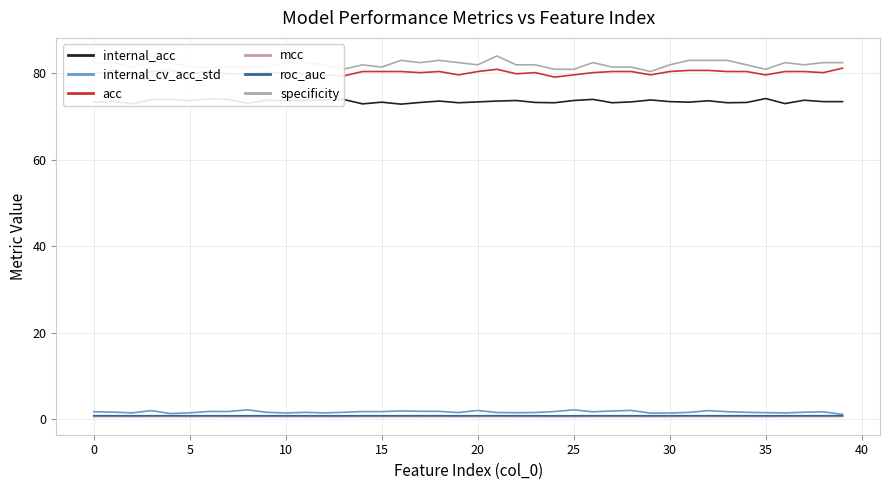

True or false: internal_acc and acc cross at least once.

False